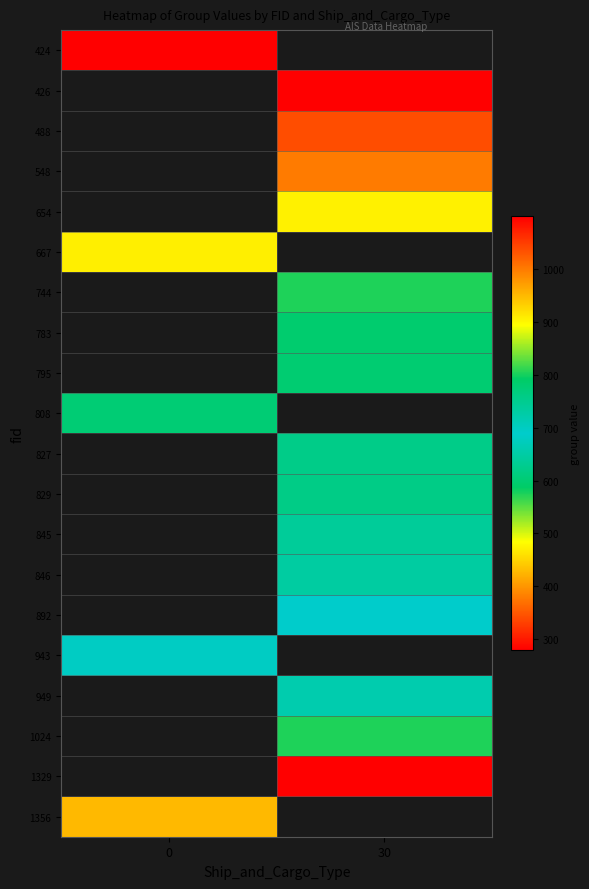

Is it true that 827 equals 621.0 at 30?

True